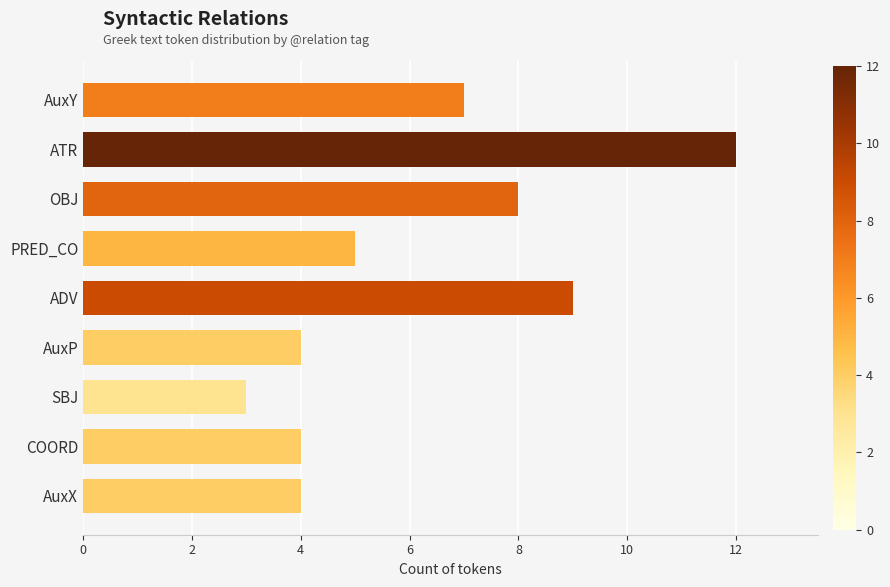

Reading top to bottom, transcribe all the data shown in this chart.

7	12	8	5	9	4	3	4	4